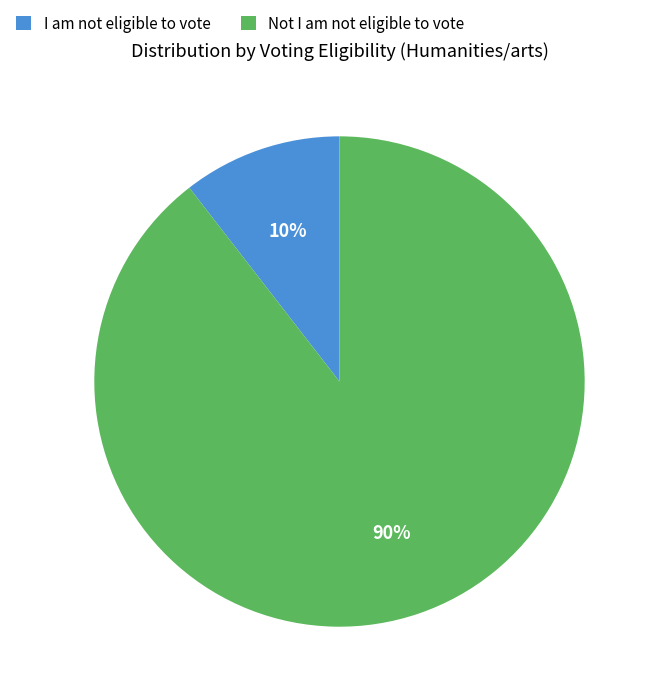

How many segments does this pie chart have?

2